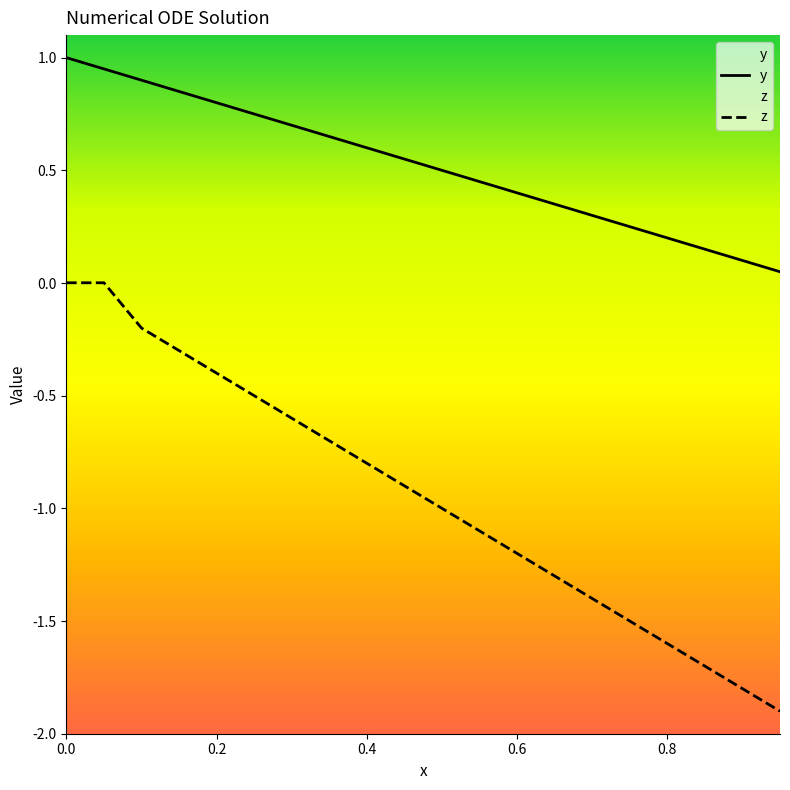

What is the minimum value shown in the chart?

-1.9